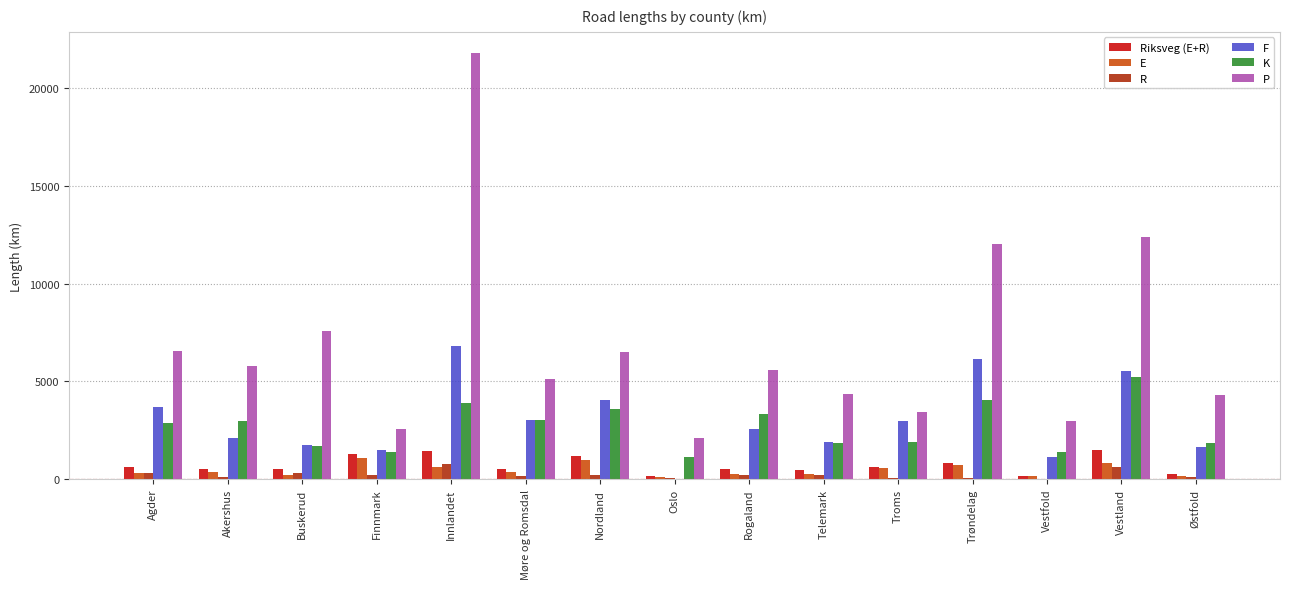

True or false: R has a value of 323 at Buskerud.

True